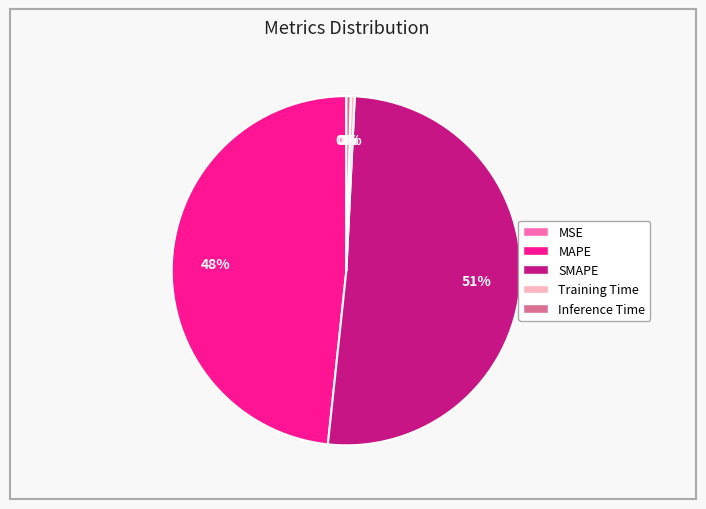

To the nearest percent, what is the average slice percentage?

20%